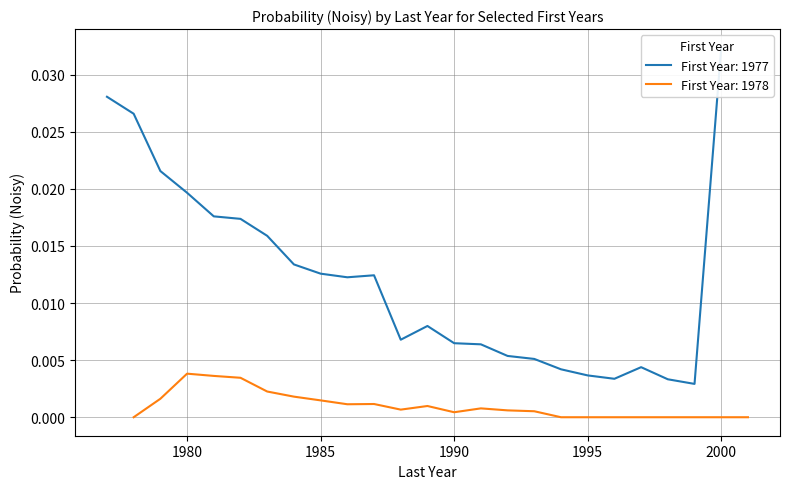

How many values in the 1978 series exceed 0?

15